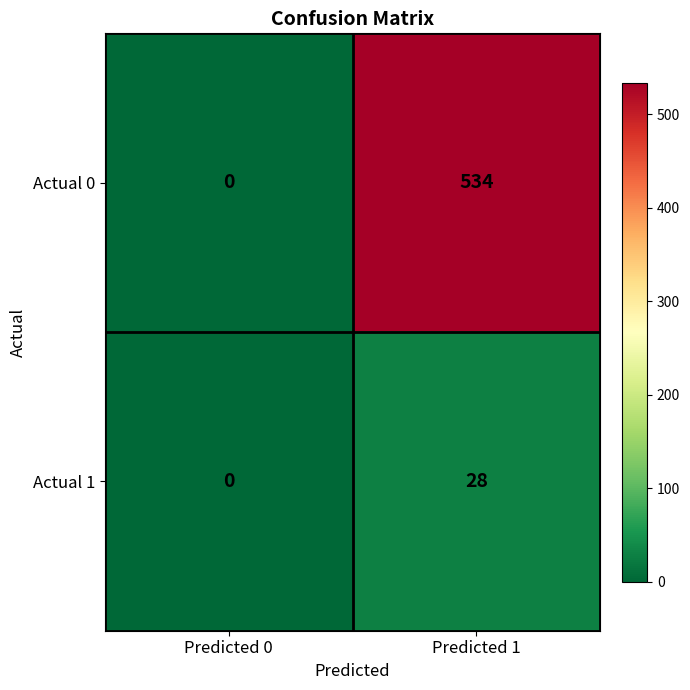

What is the difference between the highest and lowest values at Predicted 1?

506